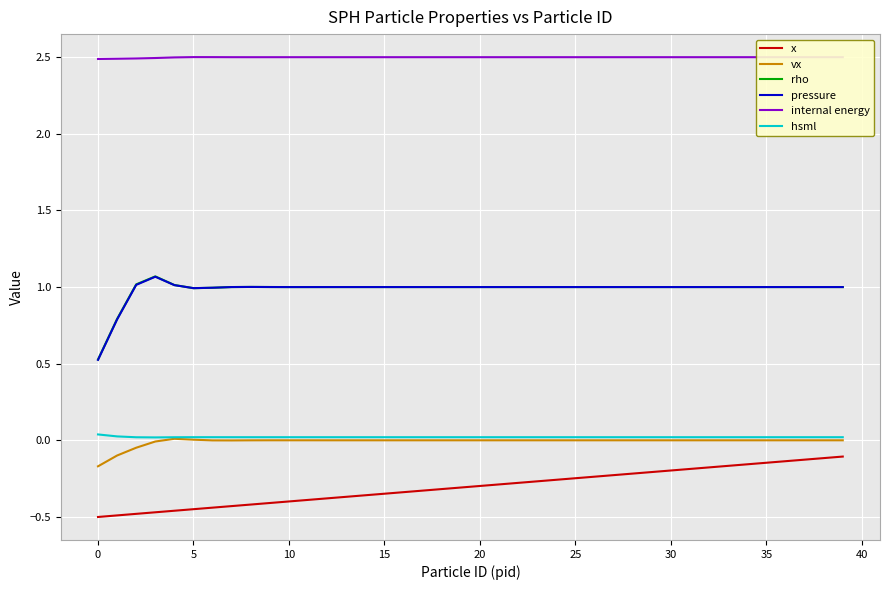

What is the sum of all rho values?

39.4